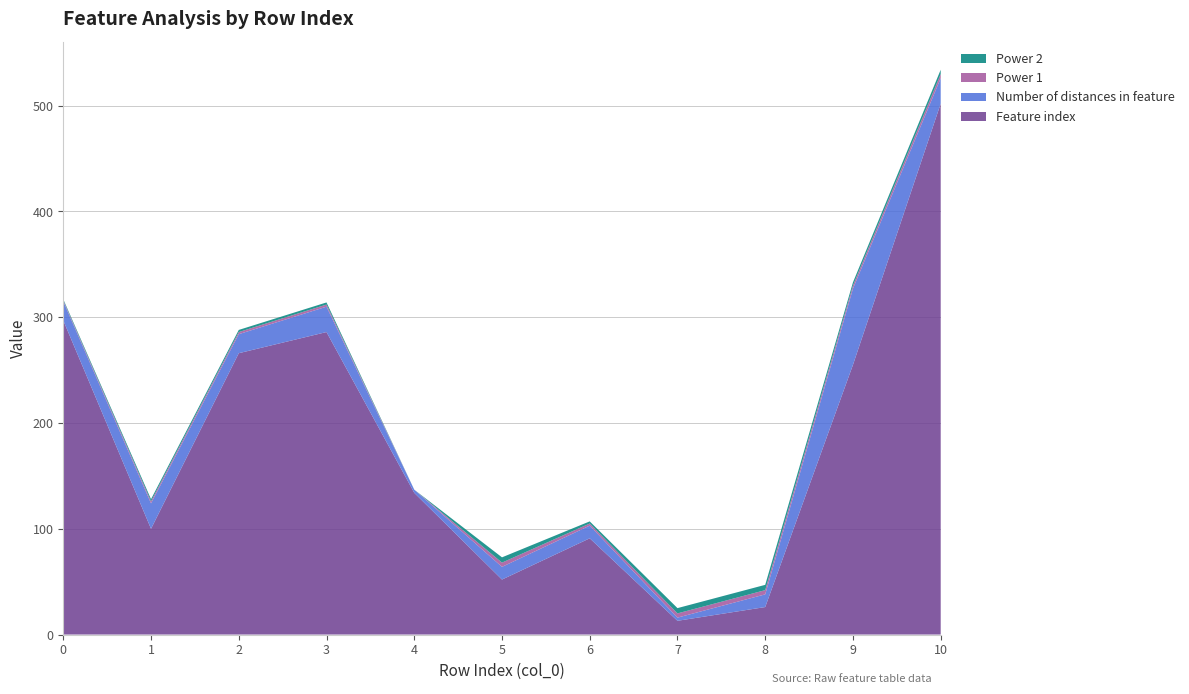

What is the lowest value of the Feature index series?

13